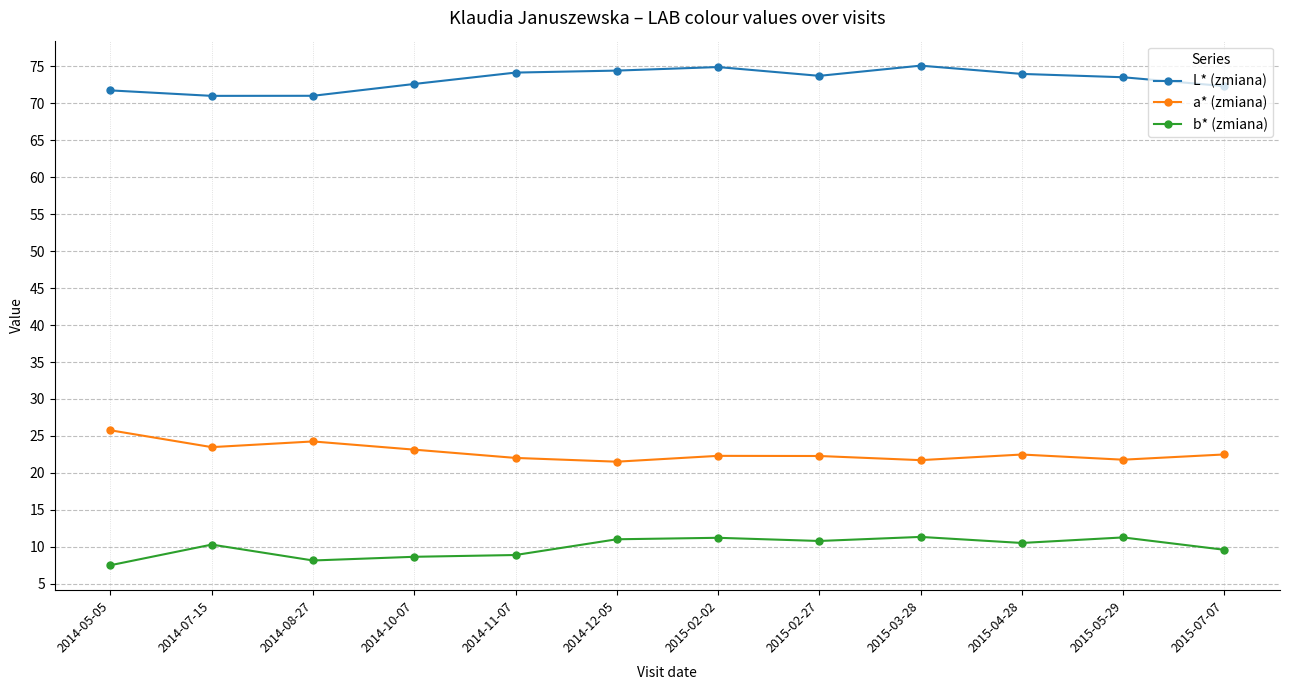

At which category does the chart reach its minimum across all series?

2014-05-05